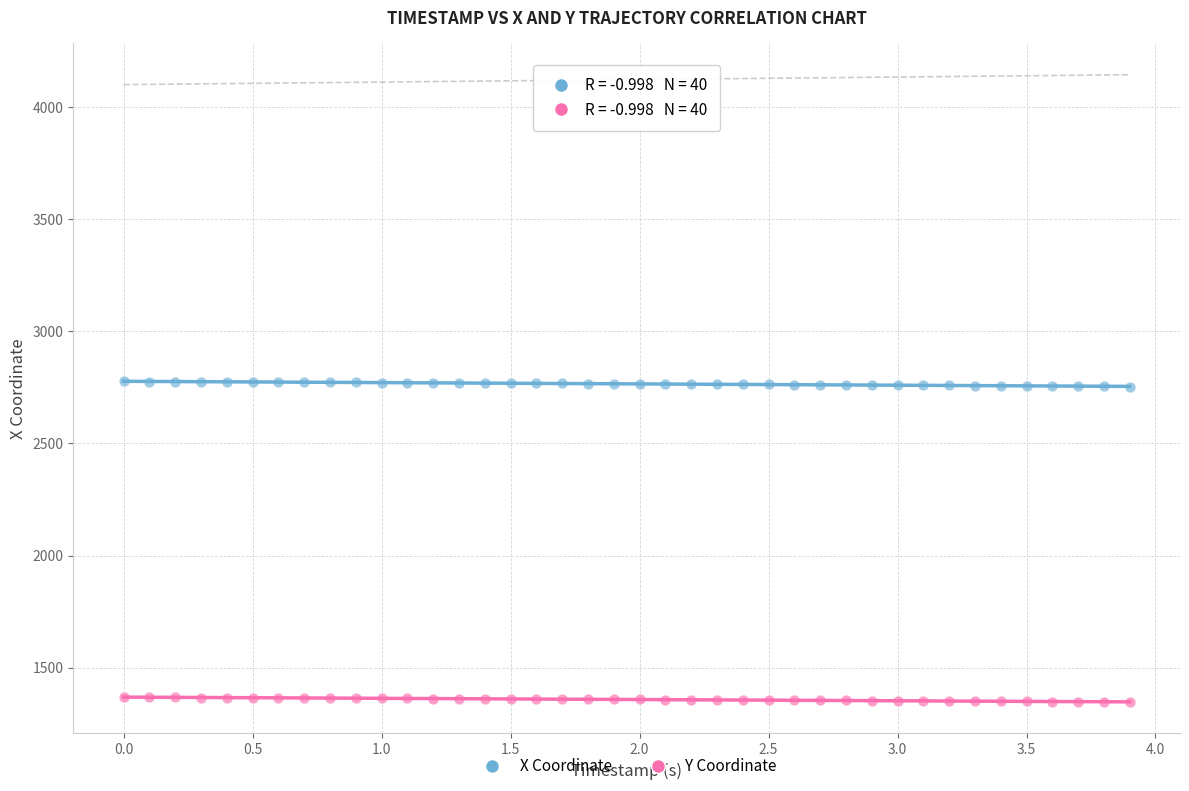

Which series contains the lowest Y value?

Y Coordinate